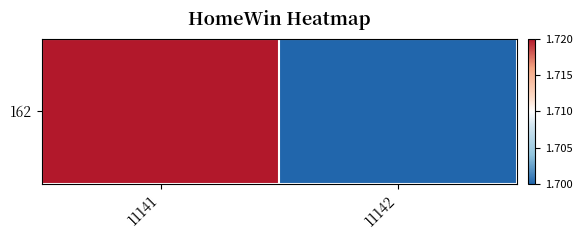

Rank the categories by value from lowest to highest.

11142, 11141